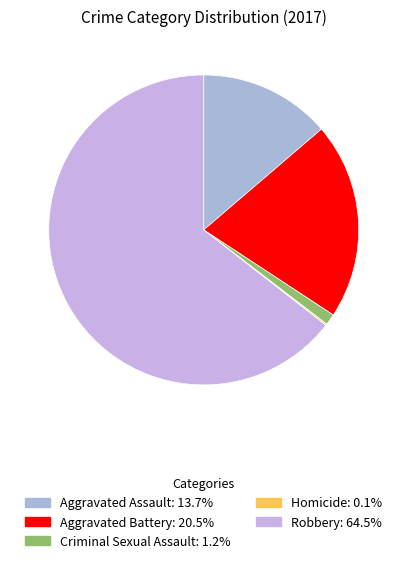

Approximately how many times larger is the value at Homicide compared to Criminal Sexual Assault?

0.1